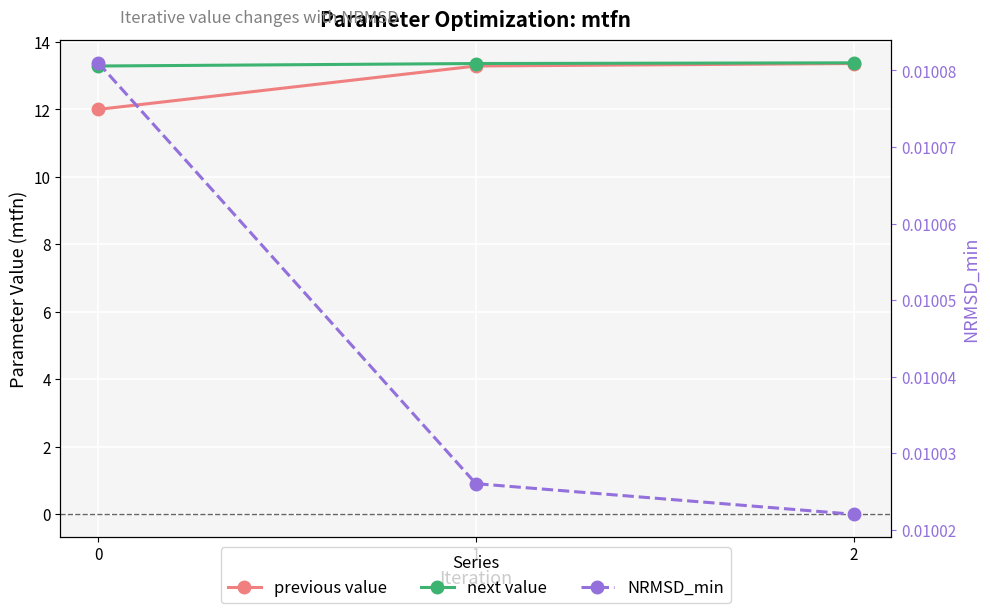

At which category does the chart reach its minimum across all series?

2